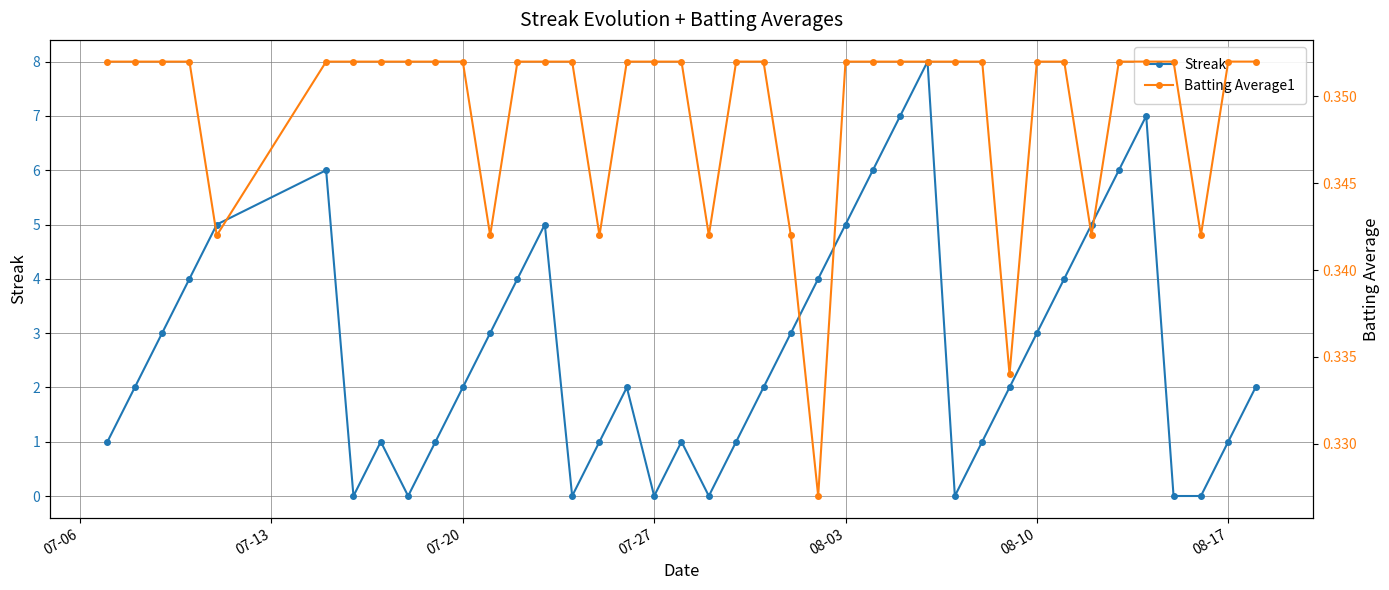

True or false: Streak has more than 1 points higher than both neighbors.

True